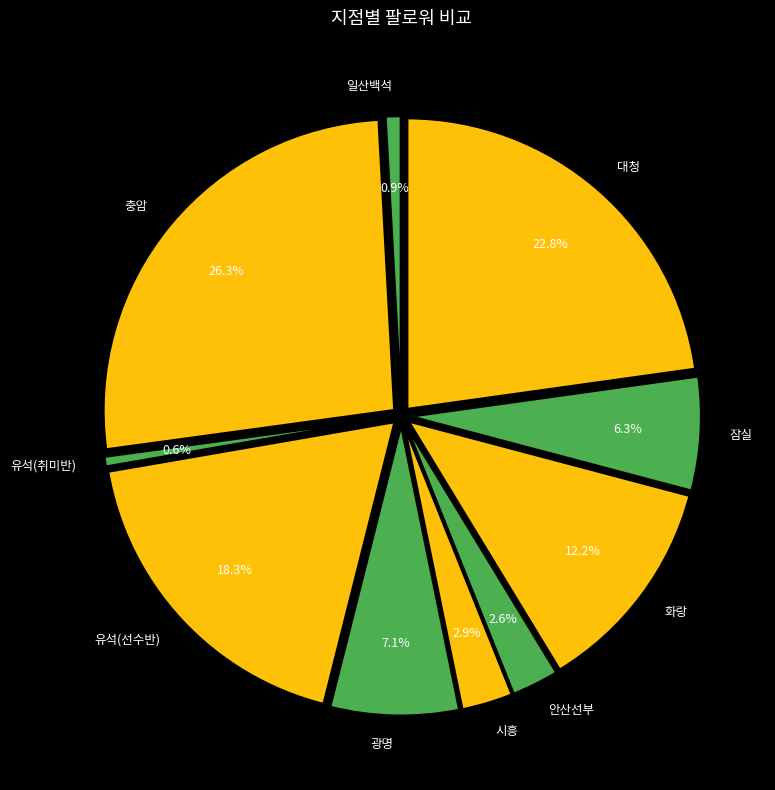

Is there a majority slice in this chart?

No